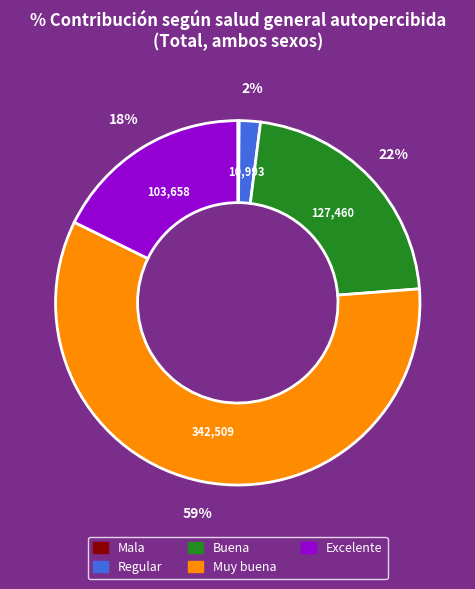

What is the largest slice in the pie chart?

Muy buena